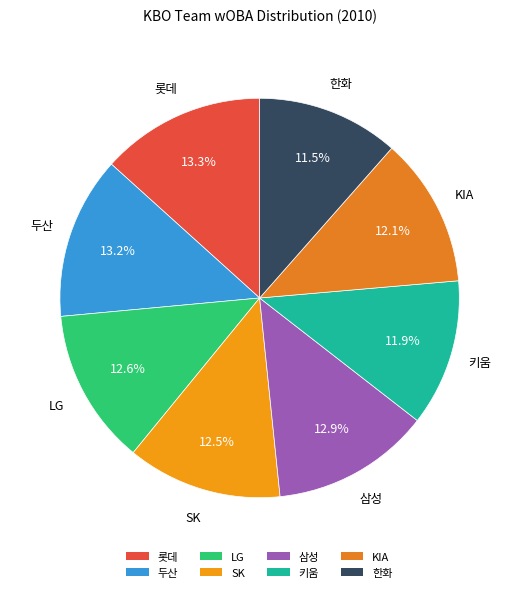

Between SK and 키움, which is larger?

SK